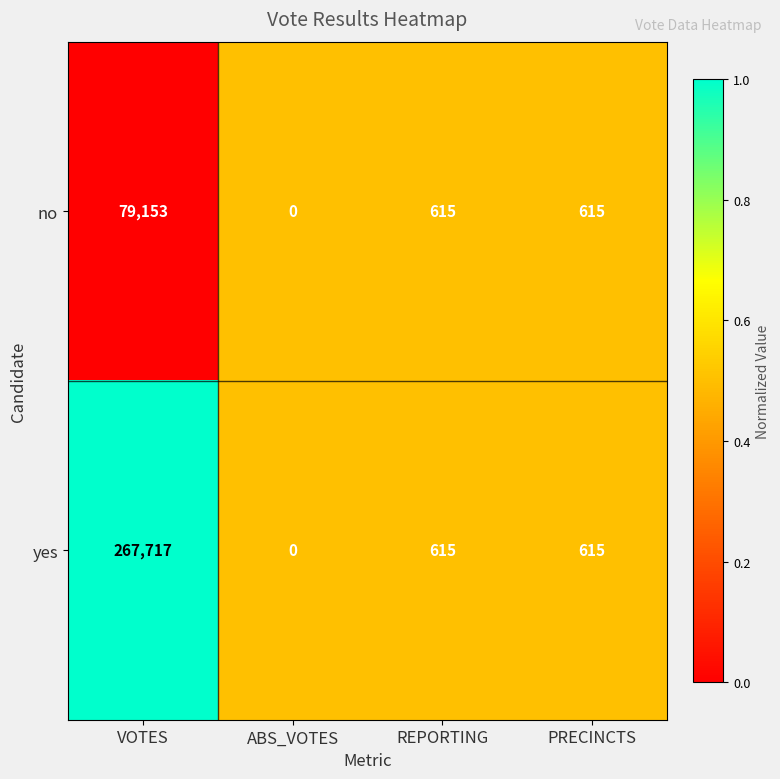

True or false: no has a value of 615 at PRECINCTS.

True